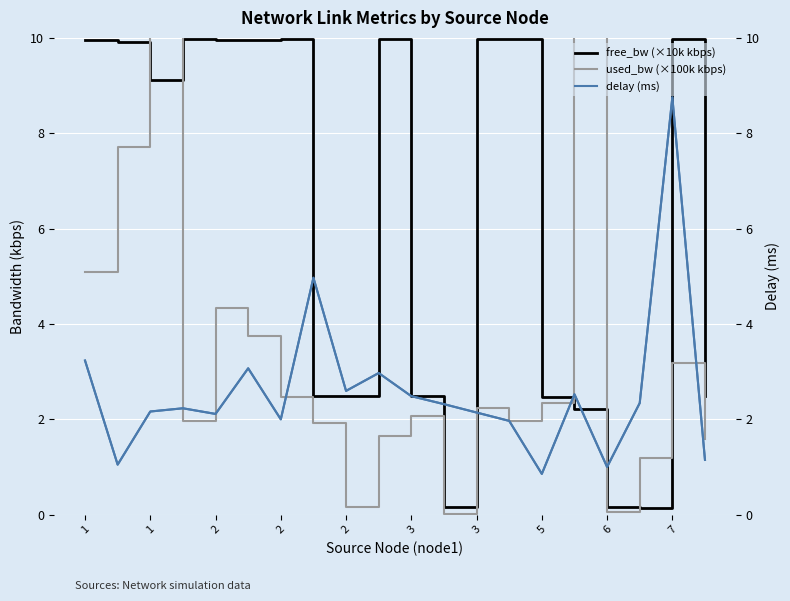

What is the maximum value shown in the chart?

88.0